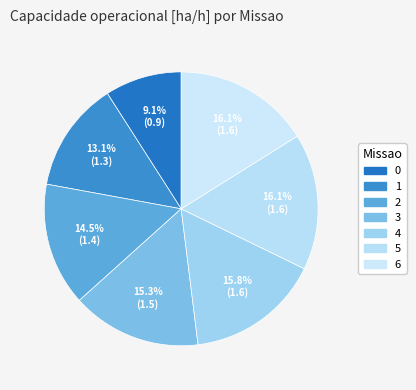

How many segments does this pie chart have?

7